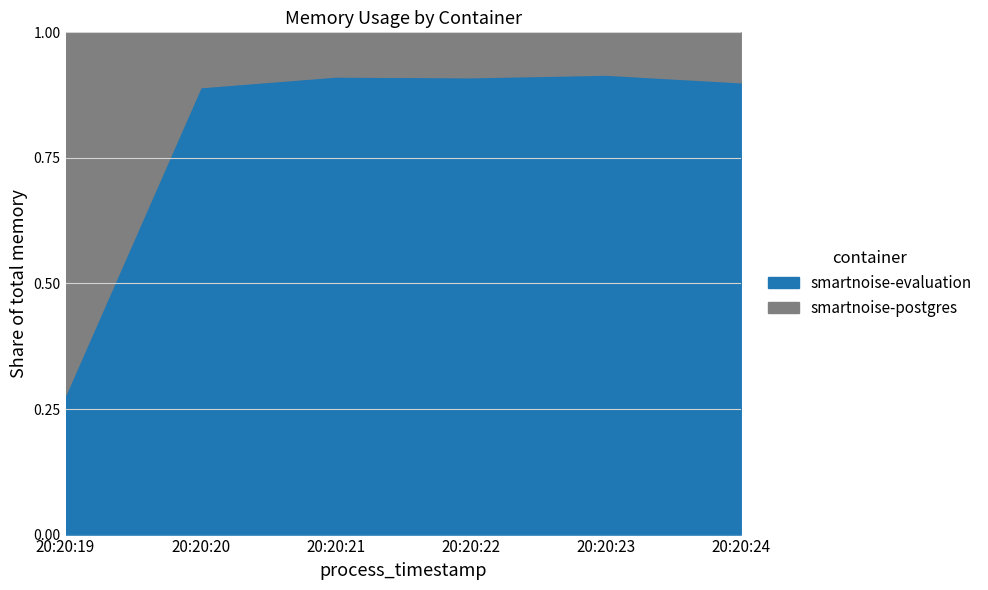

How many intersections are there between smartnoise-postgres and smartnoise-evaluation?

1